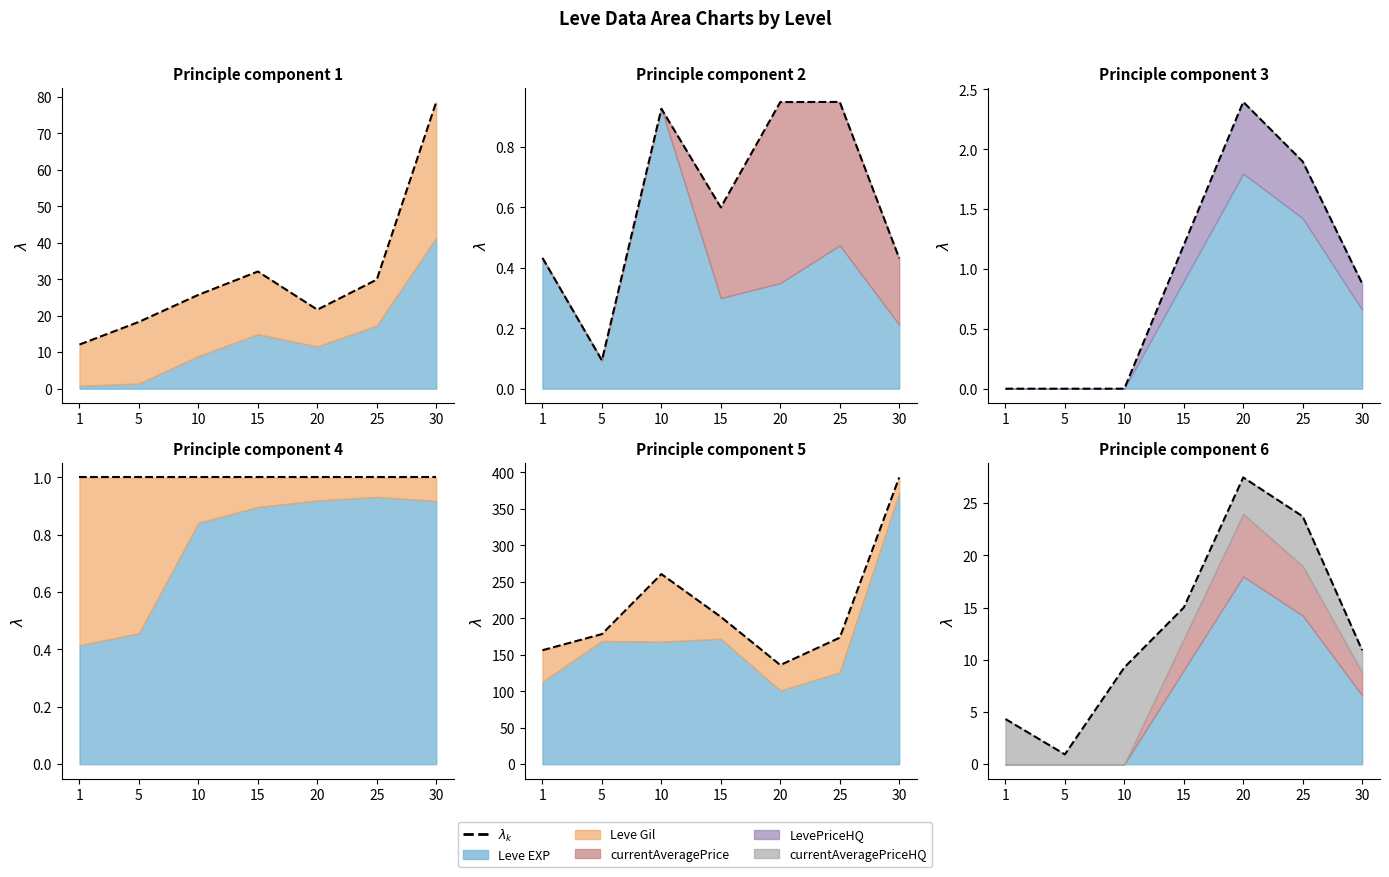

How many lines are shown in the chart?

1